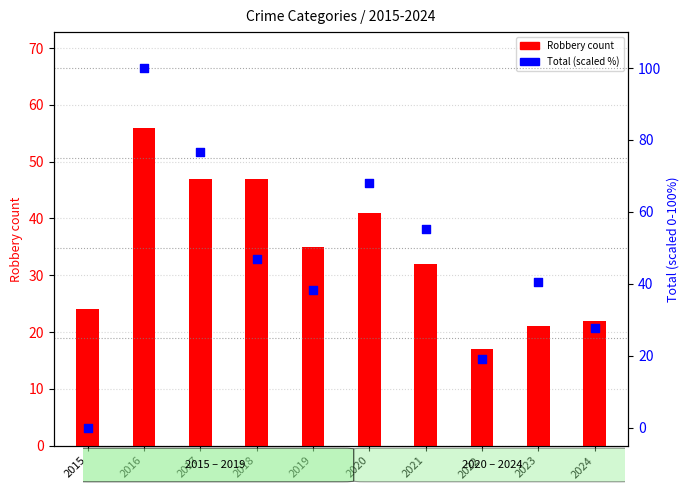

Which series has the largest total across all categories?

Total (scaled 0-100)